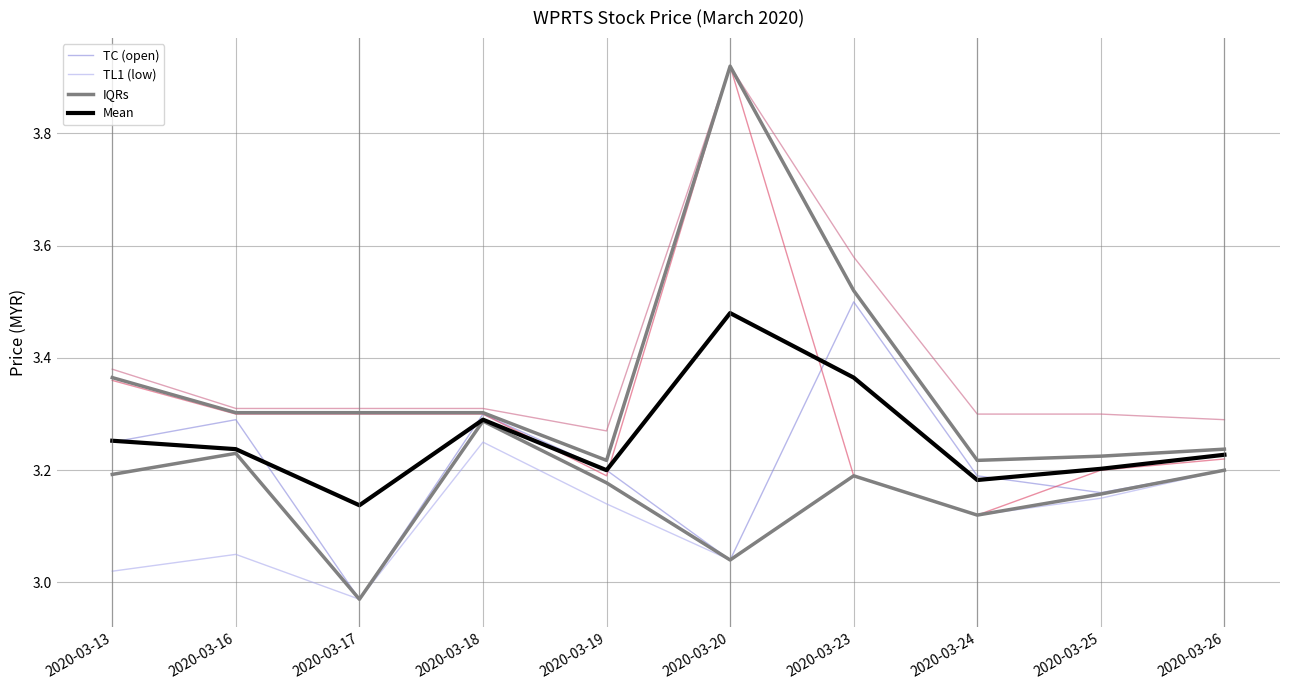

True or false: TC (high) and TC (open) intersect in this chart.

False